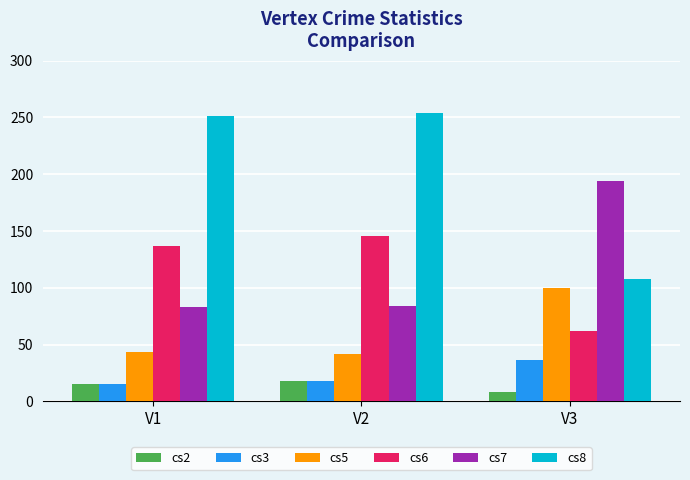

Which series changed the most between V2 and V3?

cs8